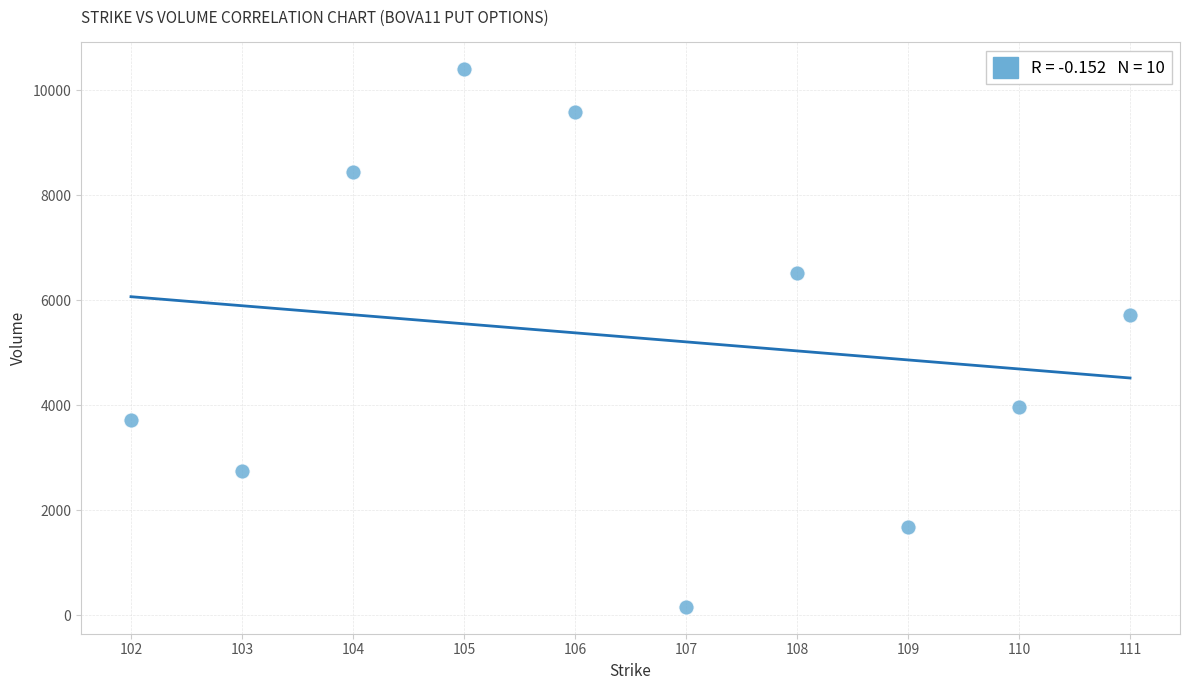

What Y value in the scatter plot is closest to 5278?

5715.0